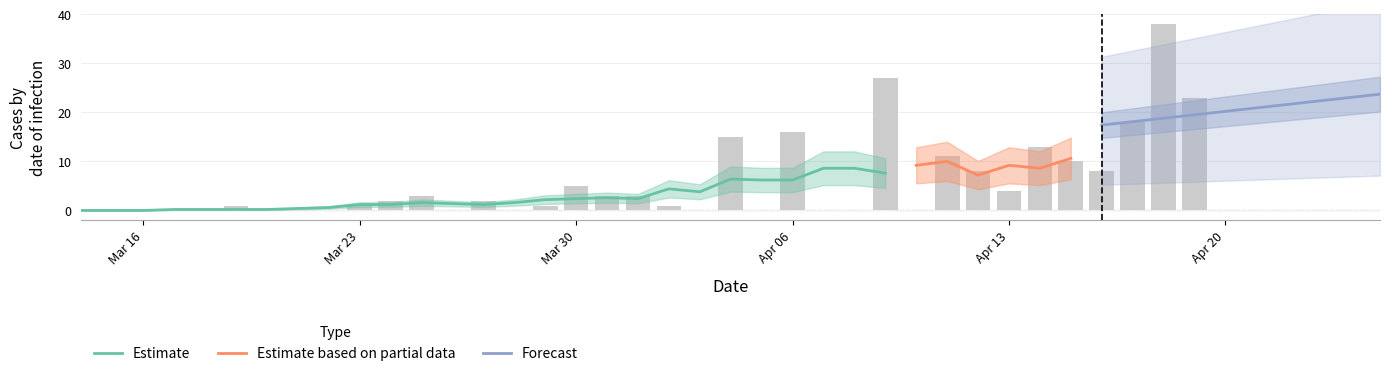

Between 2020-03-31 and 2020-03-18, which is larger?

2020-03-31